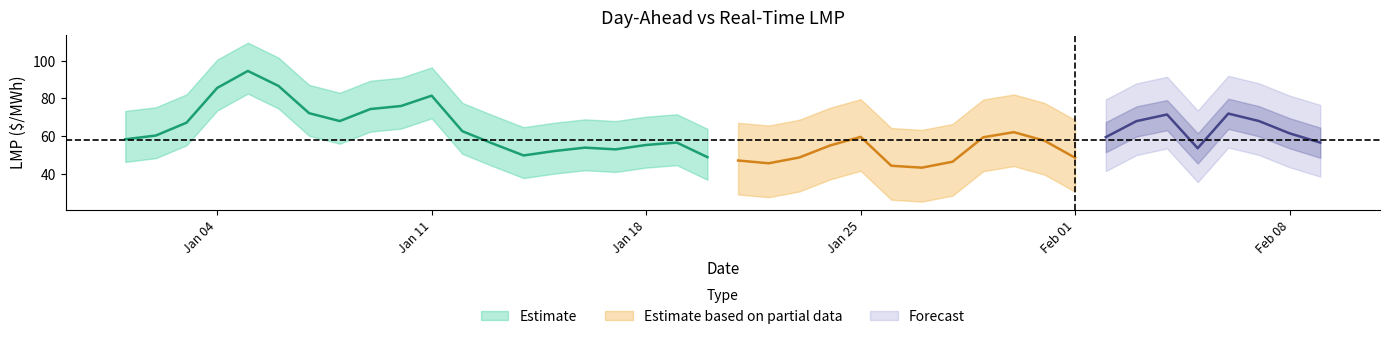

What is the label of the 32nd point from the right?

2010-01-09